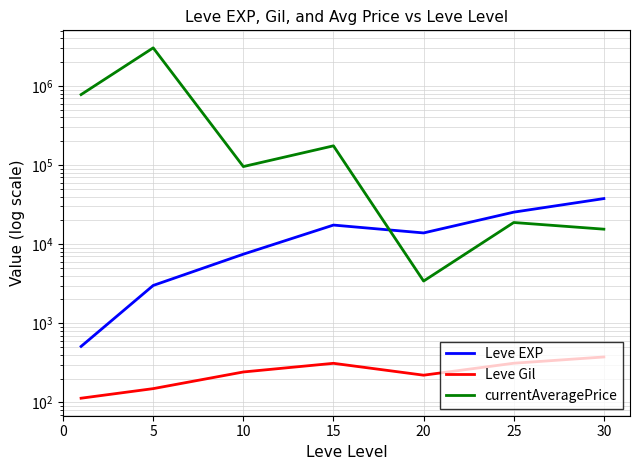

What is the maximum value shown in the chart?

3033603.2